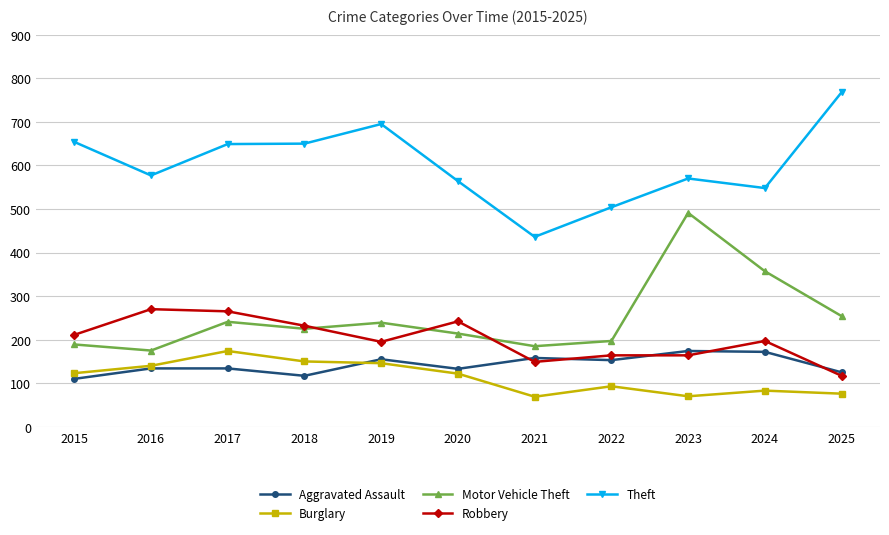

What is the spread (max minus min) of values at 2022?

411